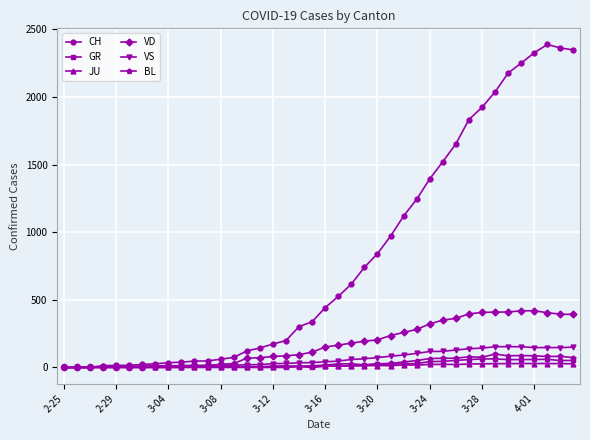

True or false: BL has more than 0 points higher than both neighbors.

True